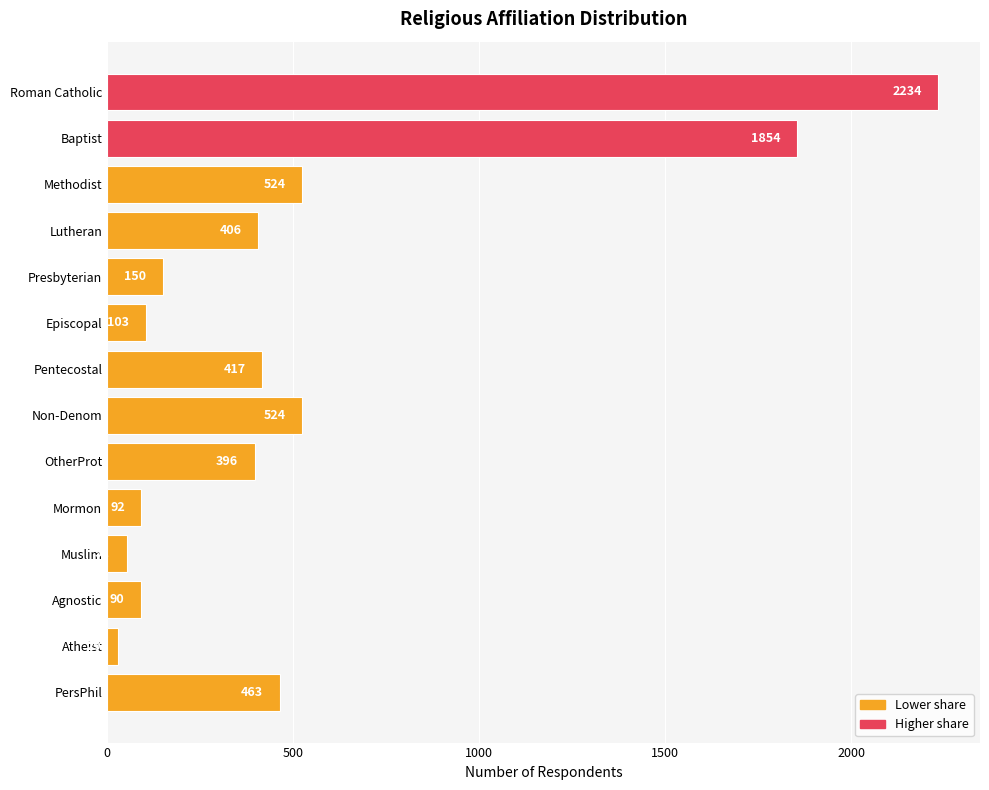

What is the sum of the values at Presbyterian and Non-Denom?

674